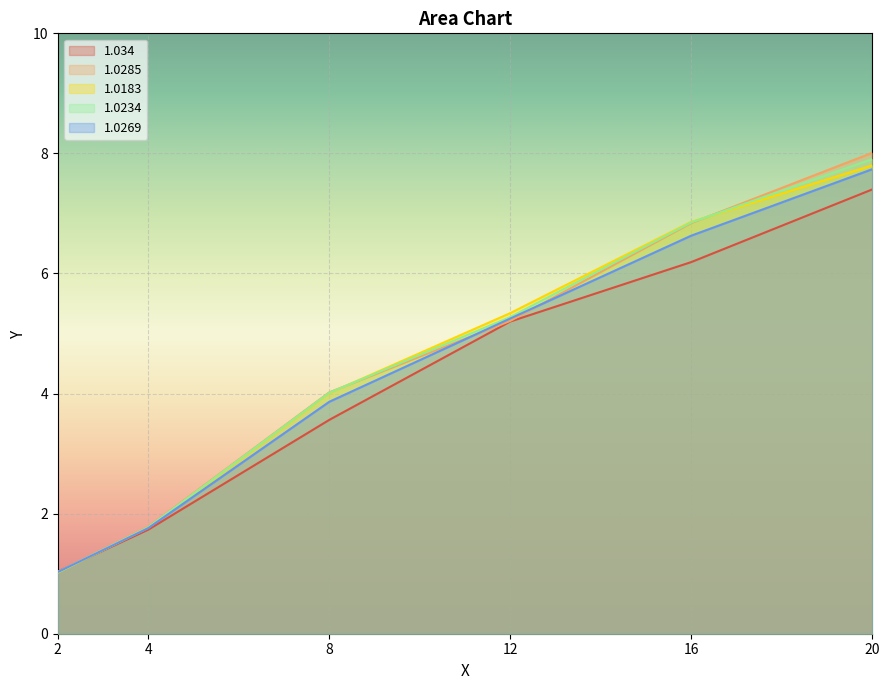

What is the average value of the 1.0269 series?

4.4